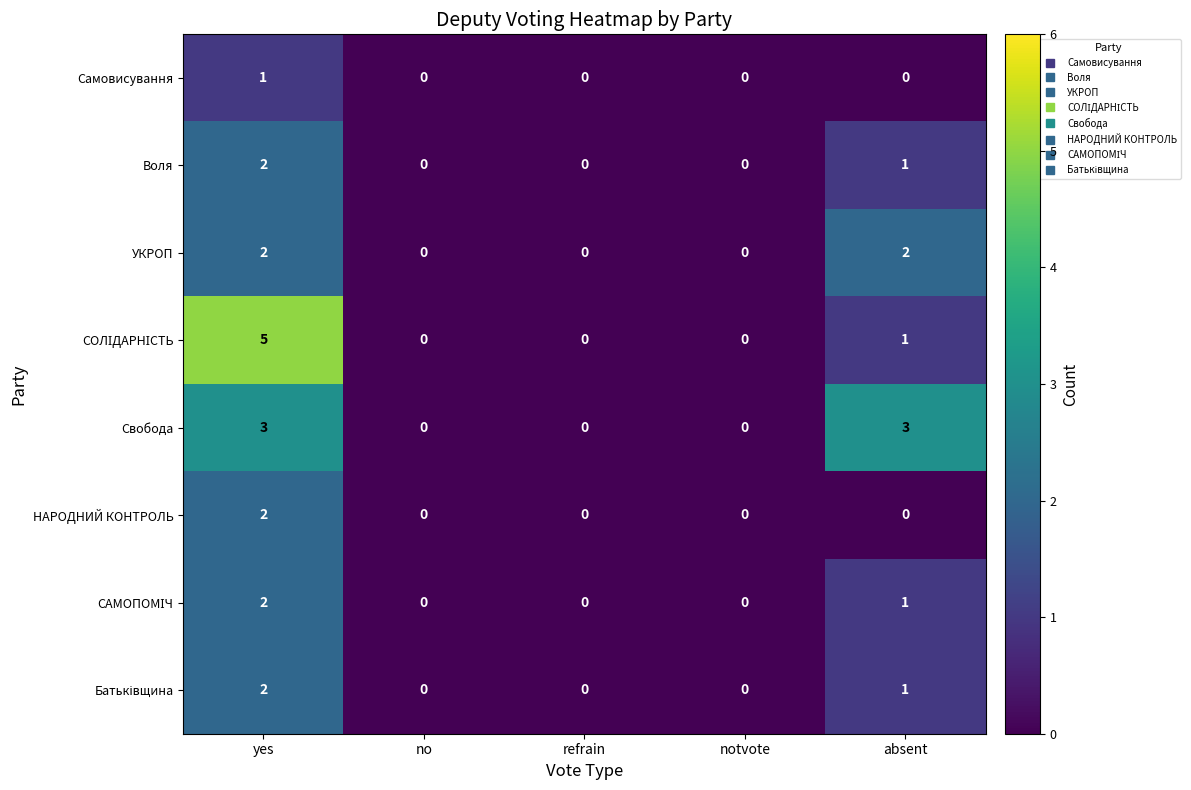

Which category has the highest value across all series?

yes